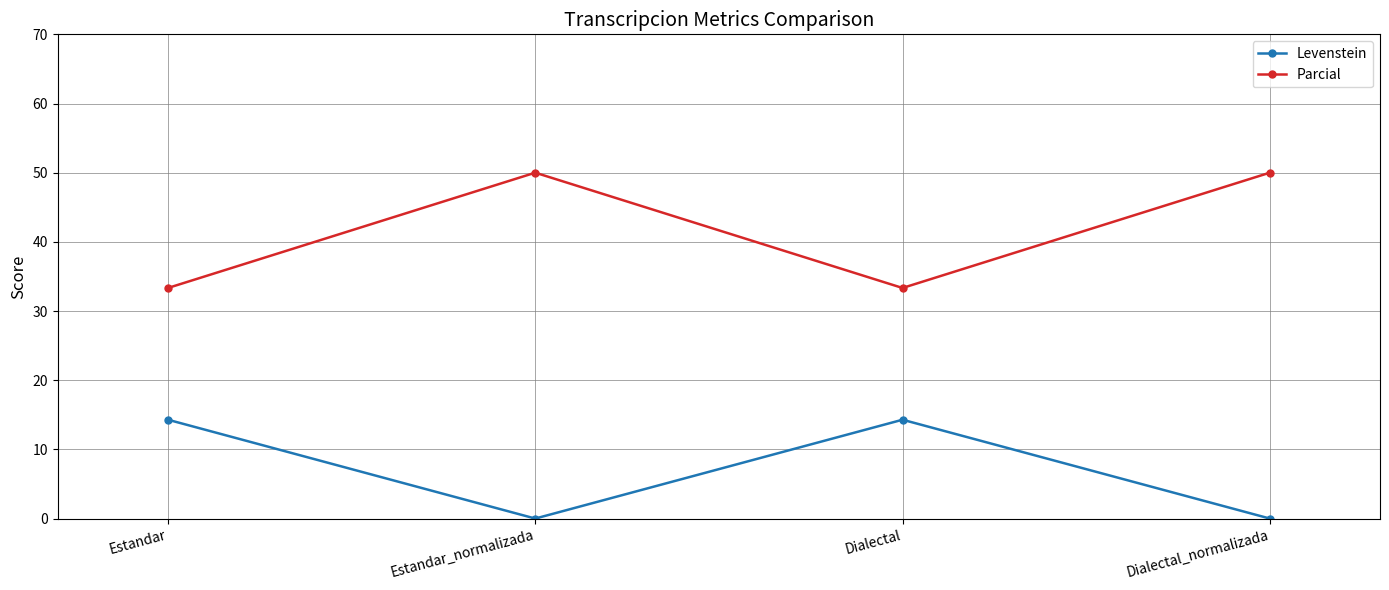

The Parcial series shows 13.2 at Dialectal. True or false?

False